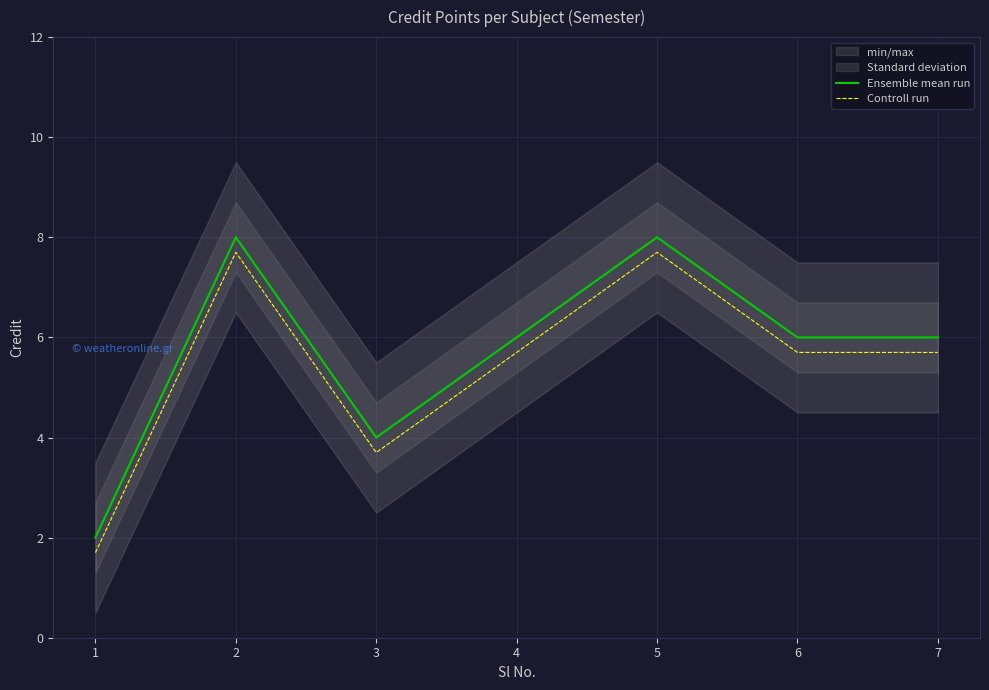

Reading left to right, extract all data points from this chart.

Ensemble mean run: 1=2.0	2=8.0	3=4.0	4=6.0	5=8.0	6=6.0	7=6.0
Controll run: 1=1.7	2=7.7	3=3.7	4=5.7	5=7.7	6=5.7	7=5.7